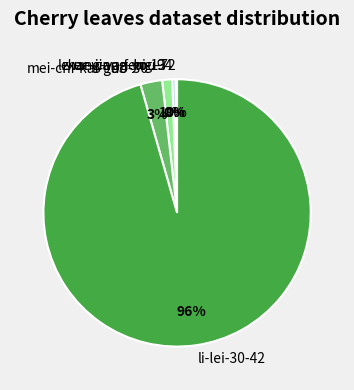

What percentage is the zhang-yan-bi-13 slice, to the nearest percent?

1%